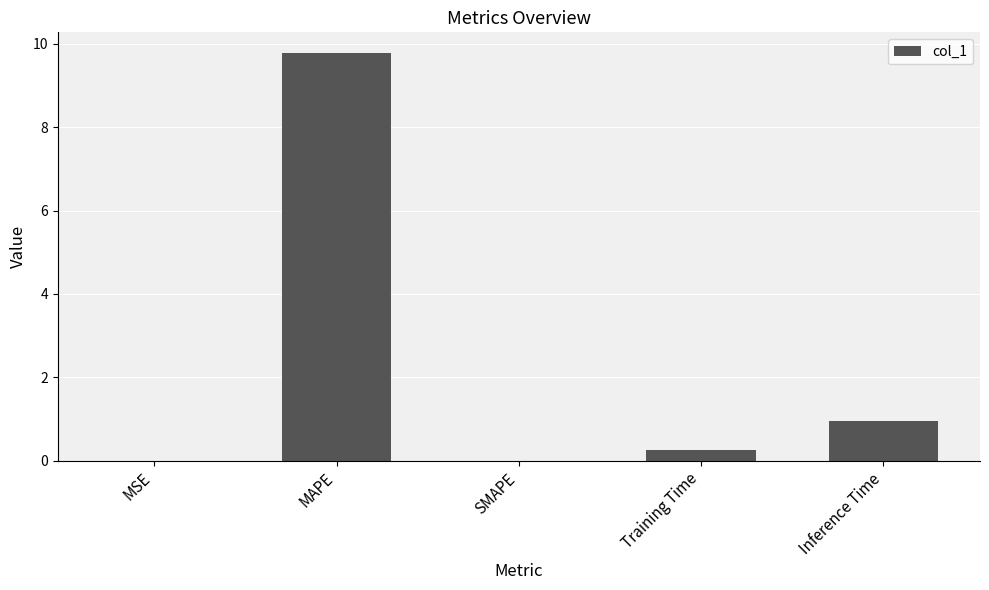

What is the sum of the values at SMAPE and Inference Time?

1.0